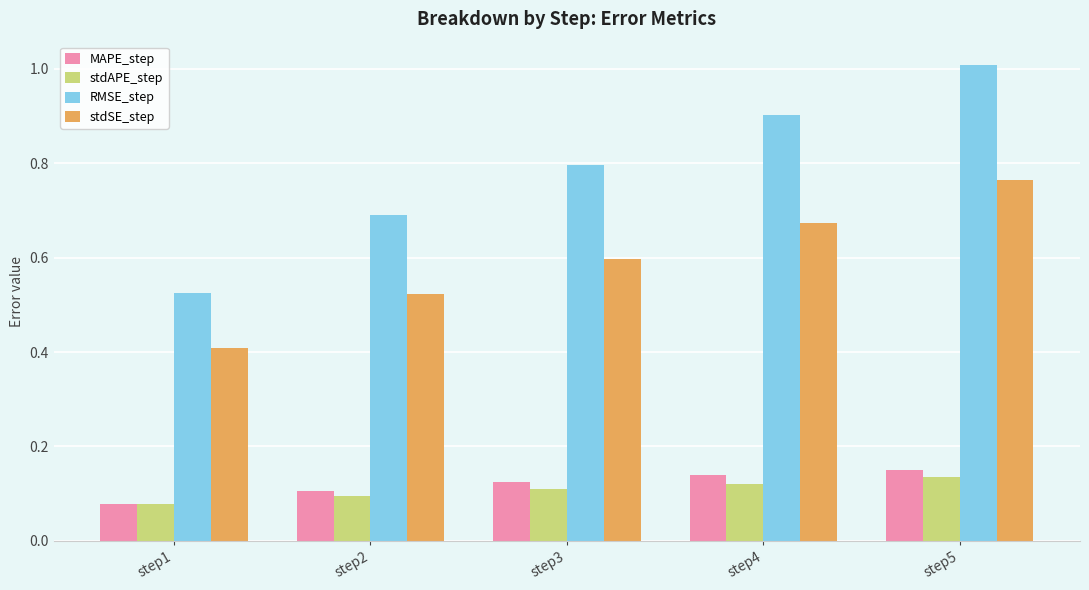

Is it true that stdSE_step equals 0.4 at step1?

True